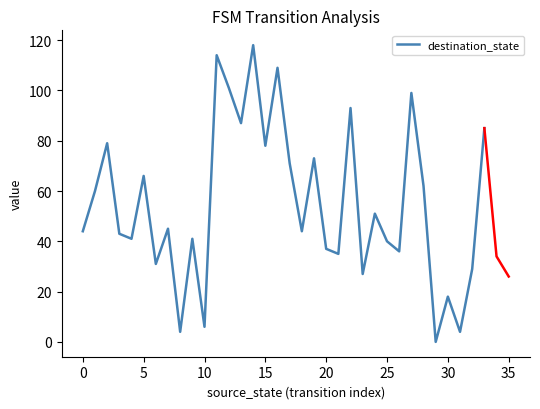

How many lines are shown in the chart?

1